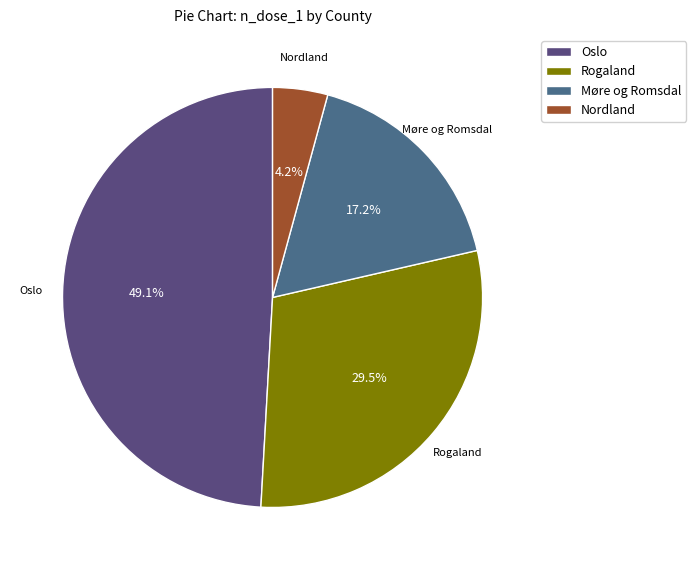

Combined, what portion of the pie is Møre og Romsdal and Oslo?

66.3%